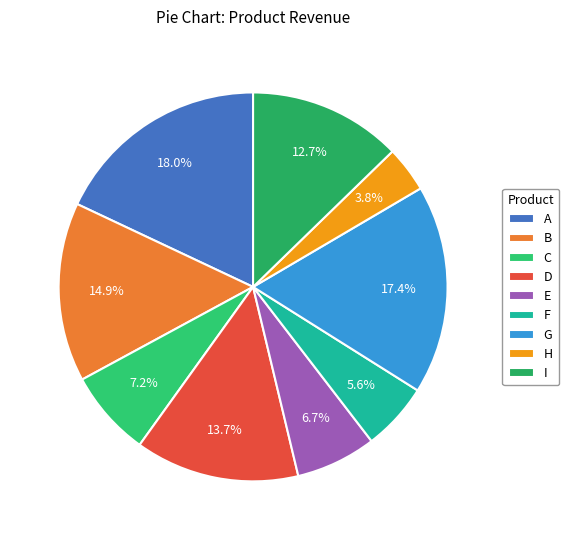

How many slices are in this pie chart?

9